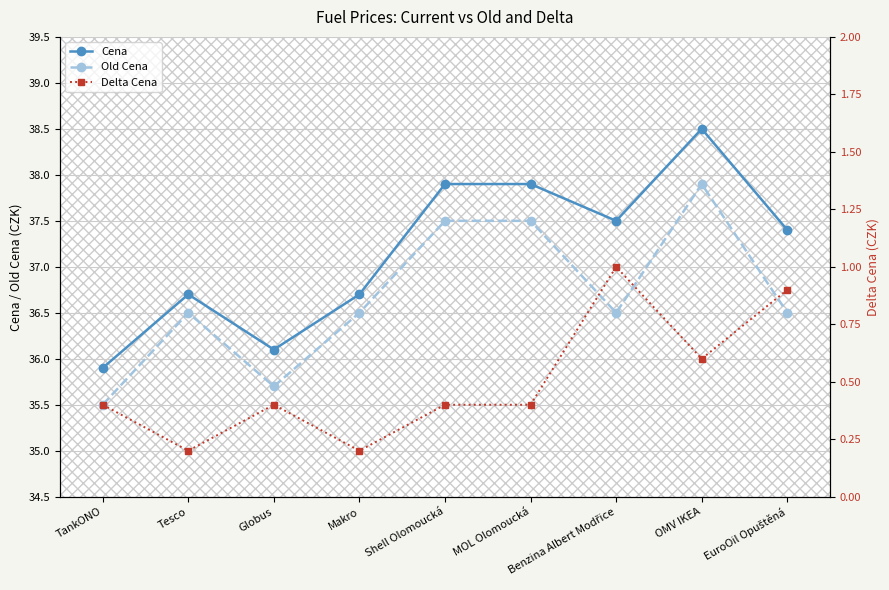

How many lines are shown in the chart?

3